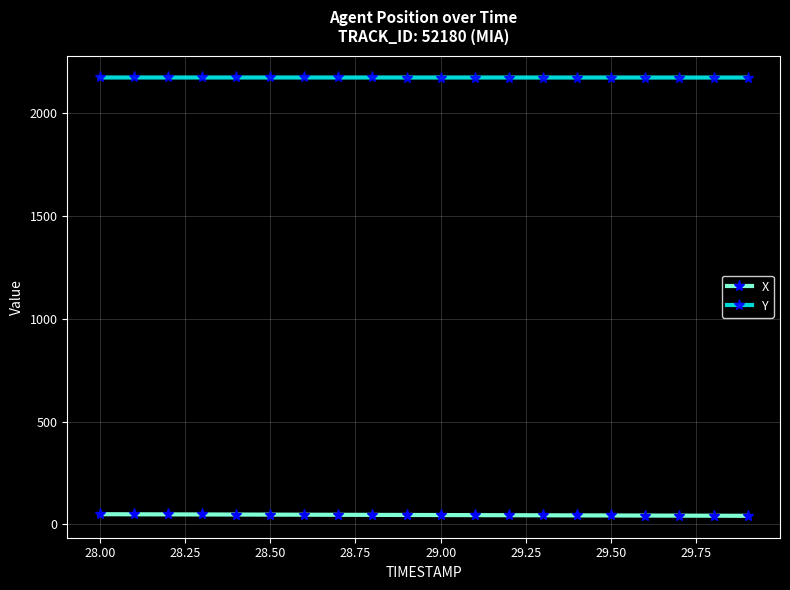

What is the greatest value displayed?

2174.9